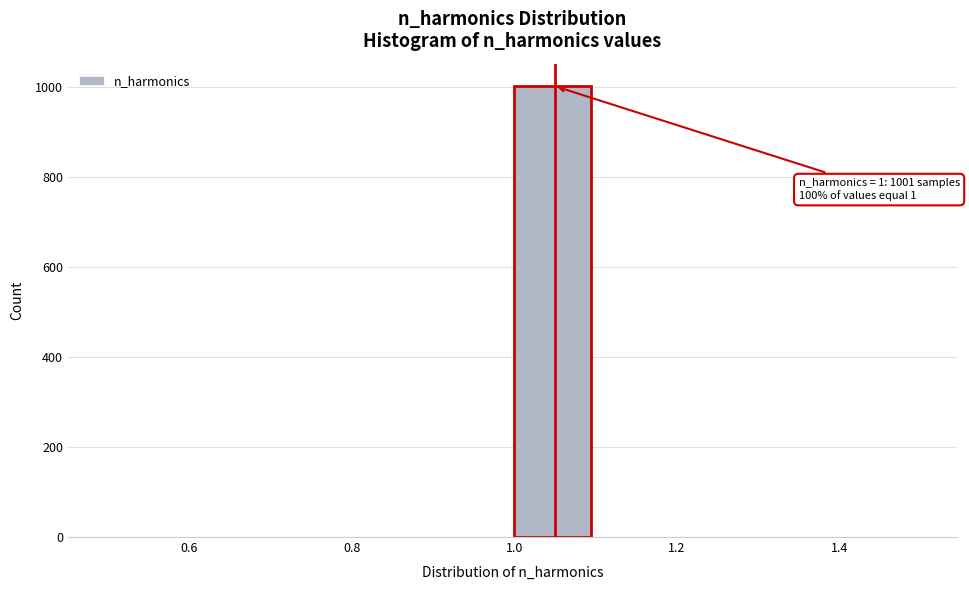

Which range on the x-axis has the tallest bar?

1.0 to 1.1